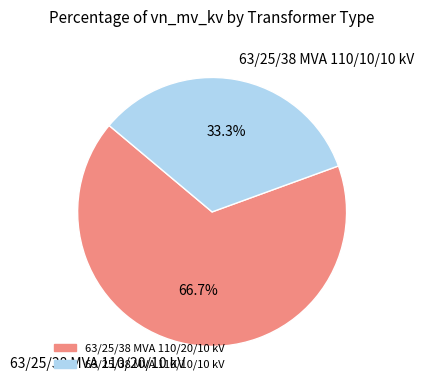

What is the smallest slice in the pie chart?

63/25/38 MVA 110/10/10 kV